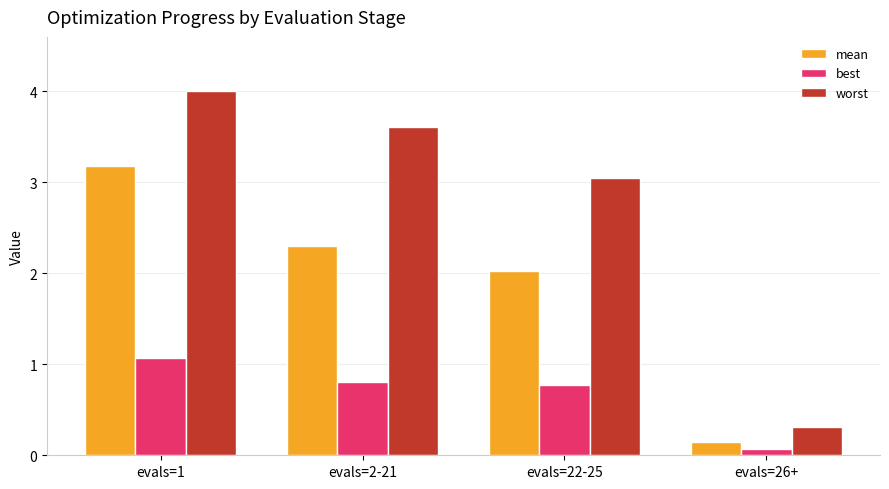

Which series has the widest spread of values?

worst